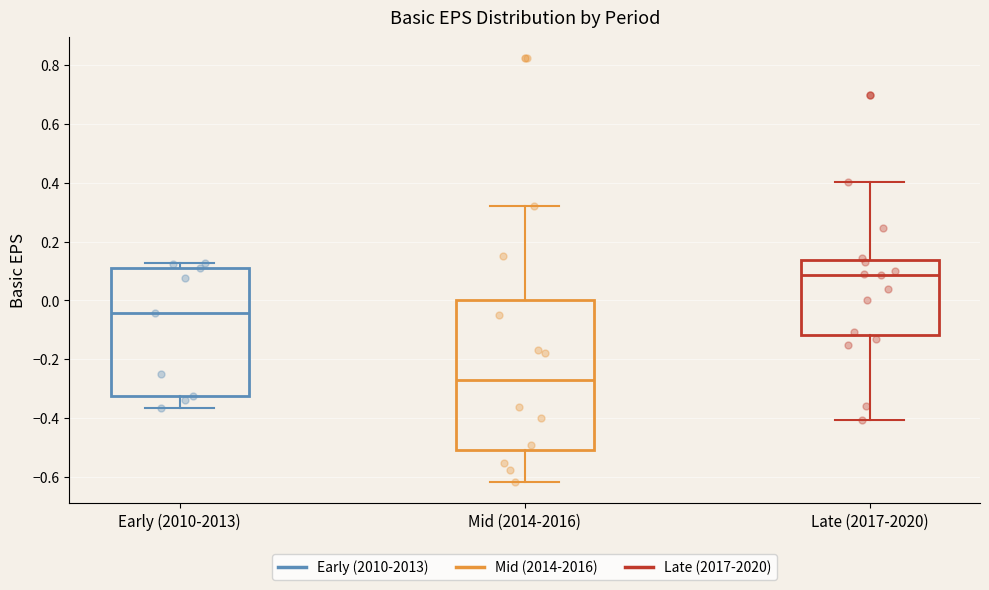

Which box has the lowest median line?

Mid (2014-2016)